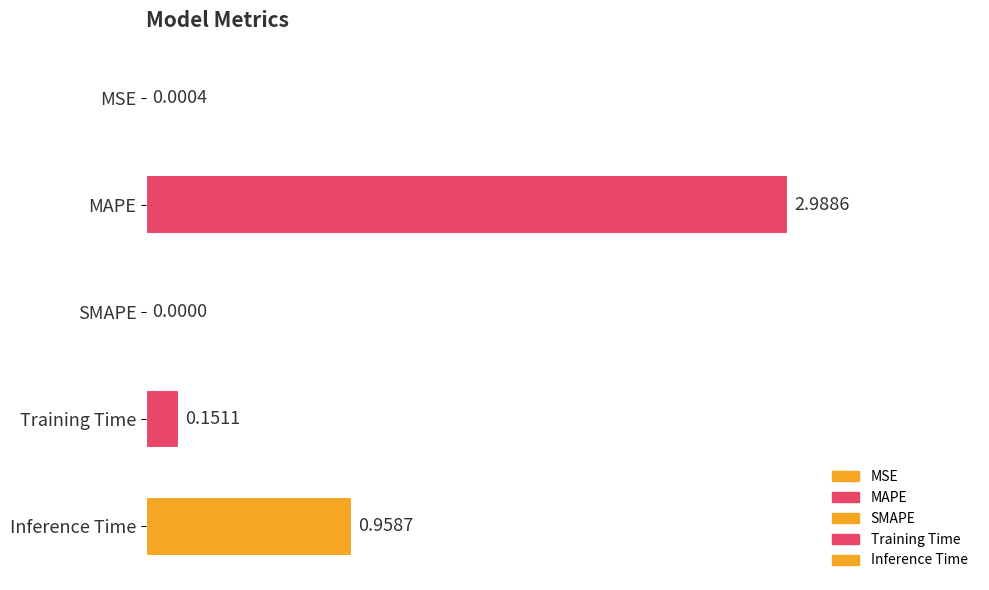

At which label is the value closest to 1?

Inference Time